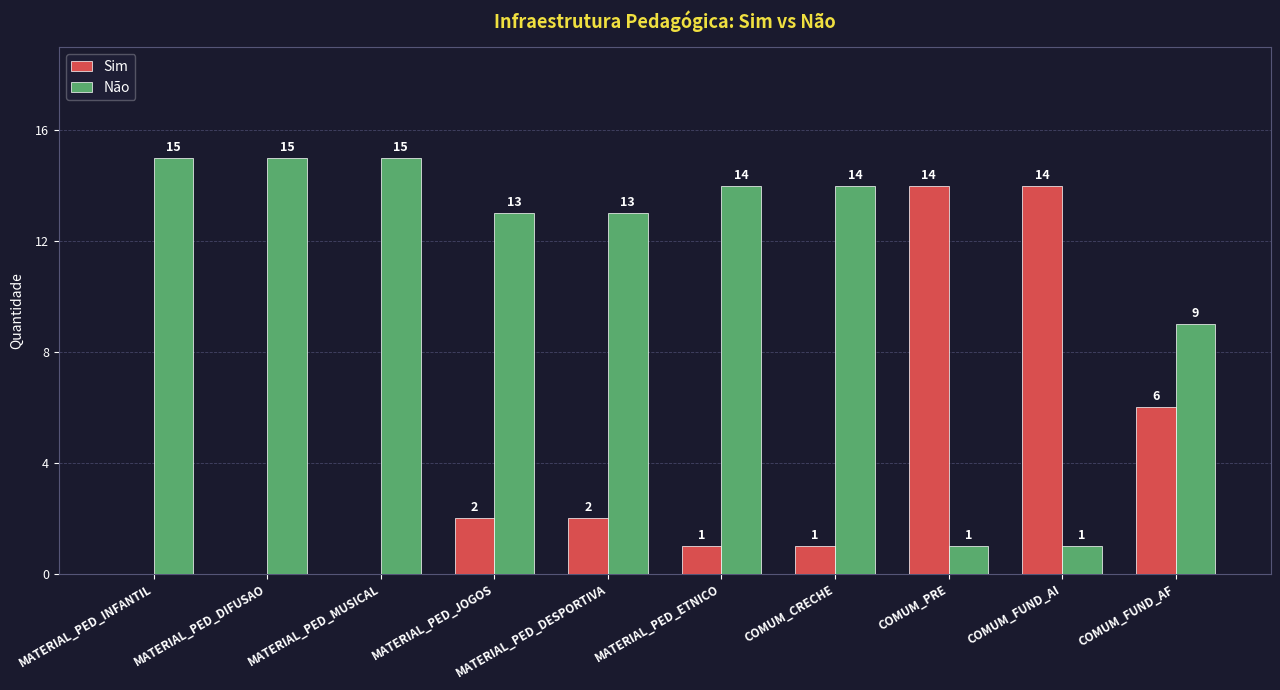

Is it true that Não equals 14 at COMUM_CRECHE?

True